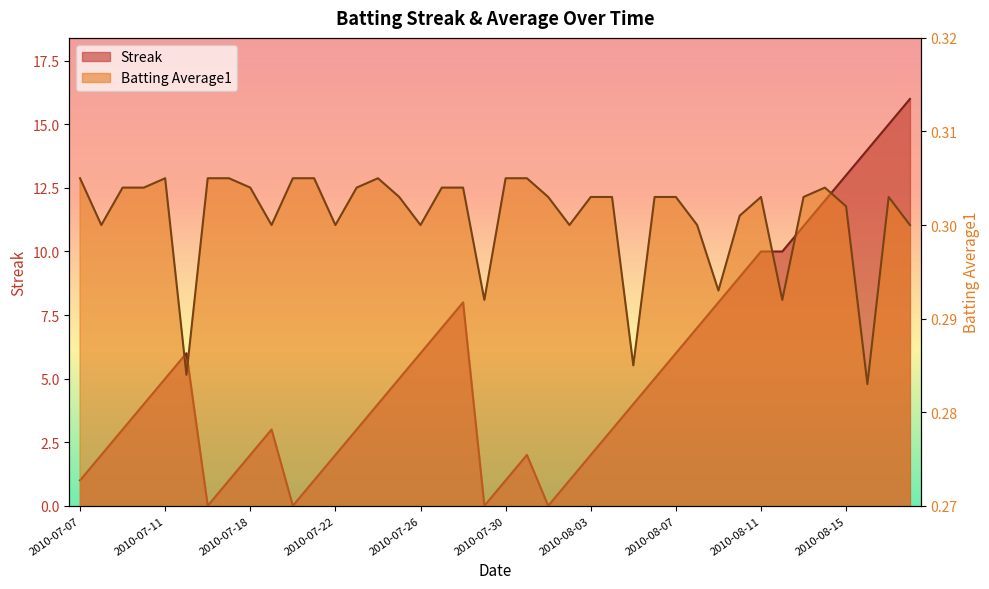

At which category is the sum across all series the highest?

2010-08-18